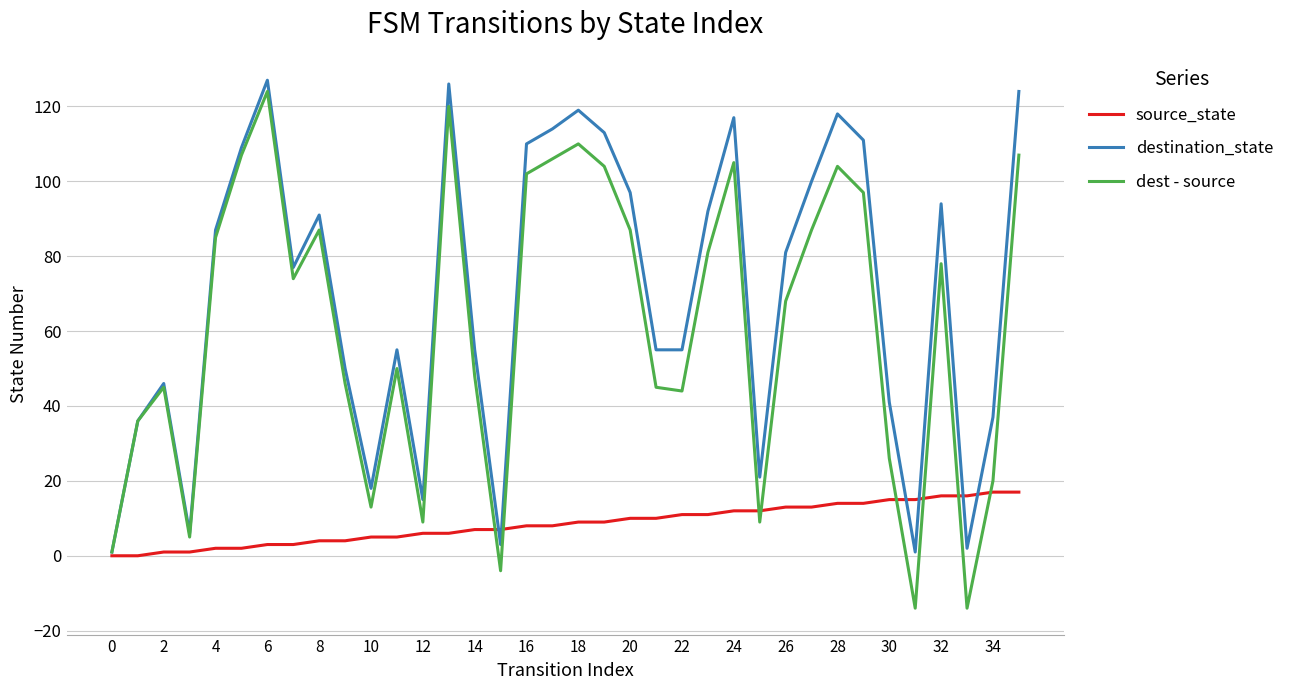

Reading left to right, list all the values displayed in this chart.

source_state: 0	0	1	1	2	2	3	3	4	4	5	5	6	6	7	7	8	8	9	9	10	10	11	11	12	12	13	13	14	14	15	15	16	16	17	17
destination_state: 1	36	46	6	87	109	127	77	91	50	18	55	15	126	55	3	110	114	119	113	97	55	55	92	117	21	81	100	118	111	41	1	94	2	37	124
dest - source: 1	36	45	5	85	107	124	74	87	46	13	50	9	120	48	-4	102	106	110	104	87	45	44	81	105	9	68	87	104	97	26	-14	78	-14	20	107